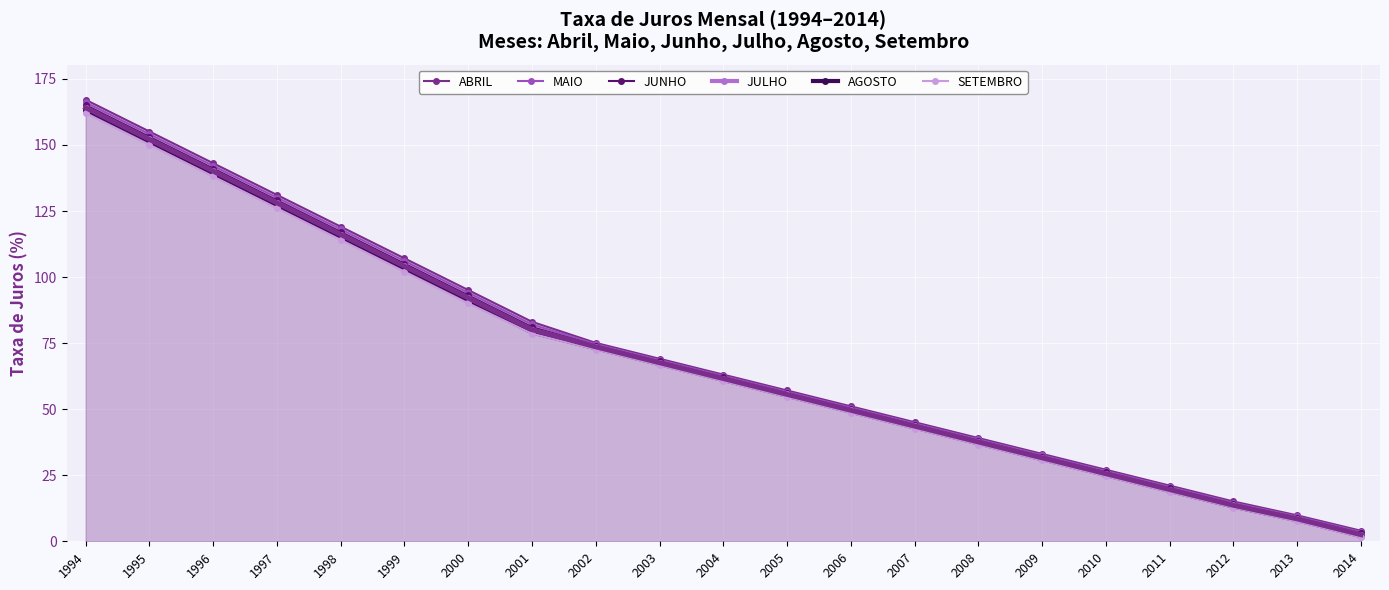

Rank the series at 2005 from lowest to highest value.

SETEMBRO, AGOSTO, JULHO, JUNHO, MAIO, ABRIL